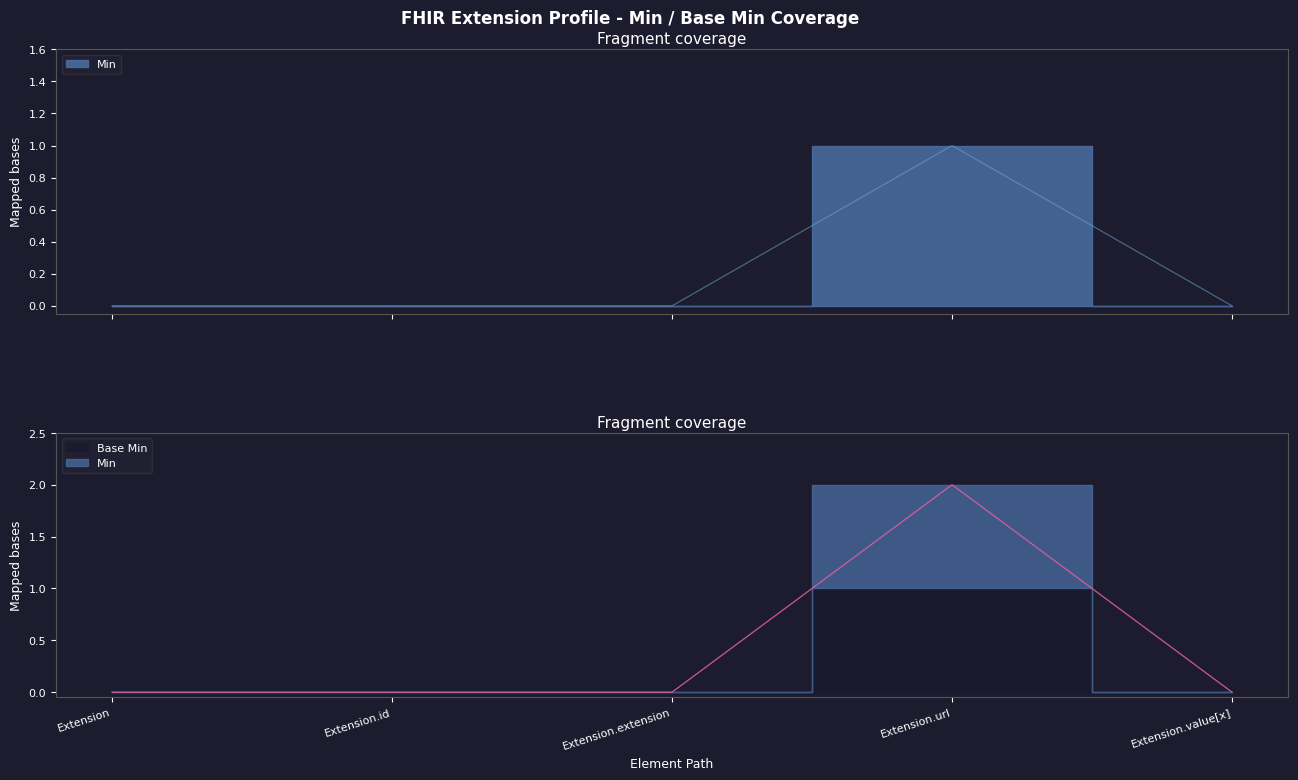

Does the chart have visible grid lines?

No